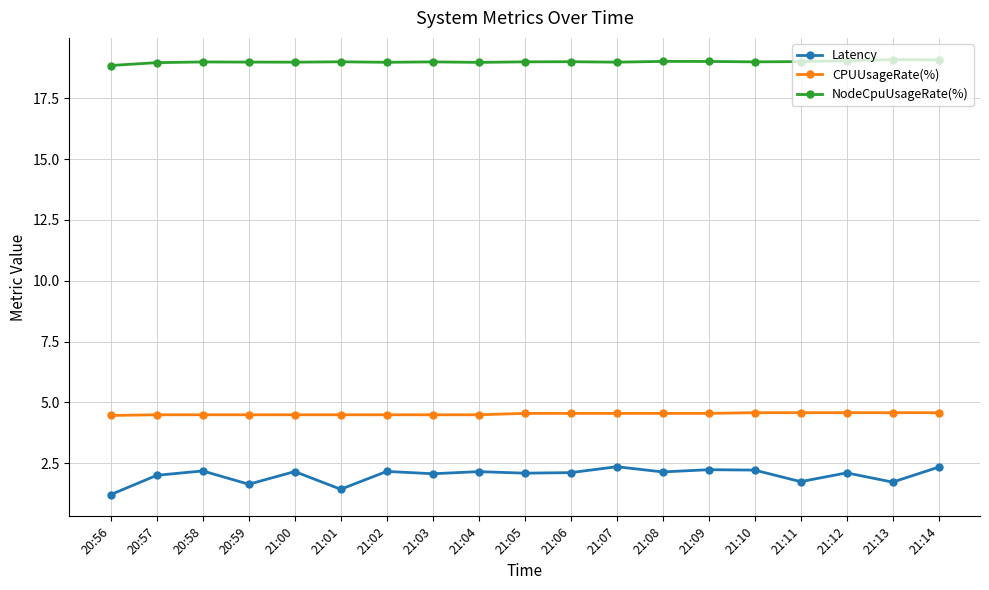

What are all the series names shown in the legend?

Latency, CPUUsageRate(%), NodeCpuUsageRate(%)